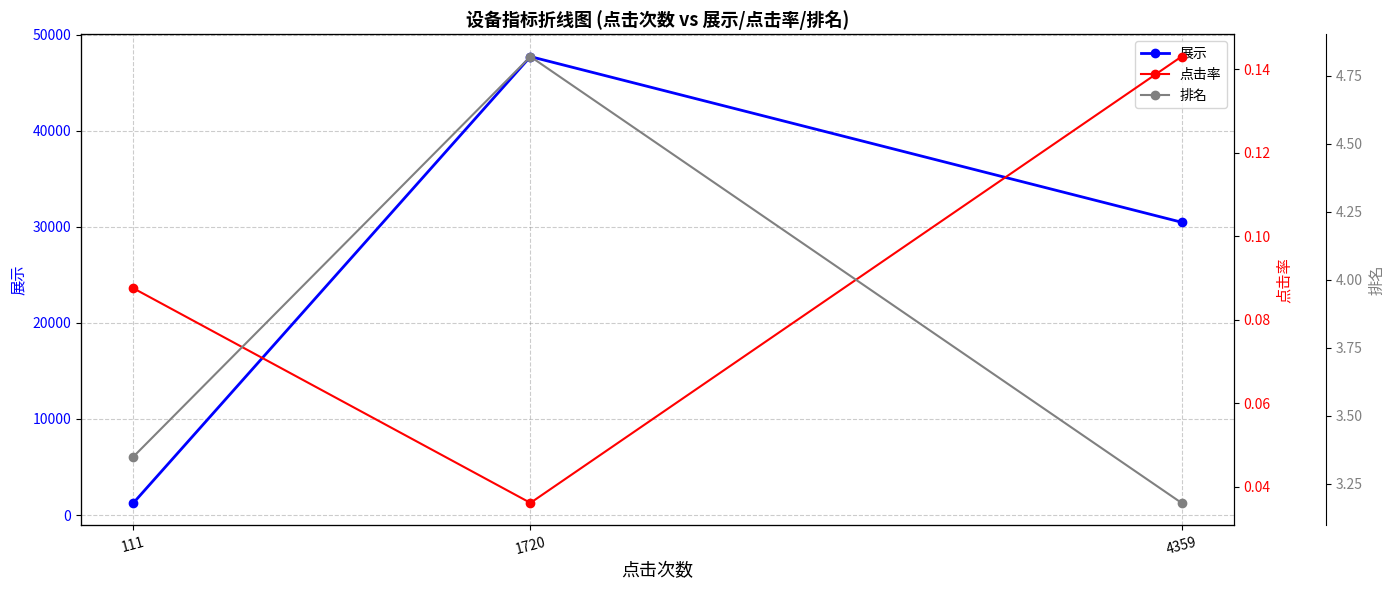

What are all the series names shown in the legend?

展示, 点击率, 排名